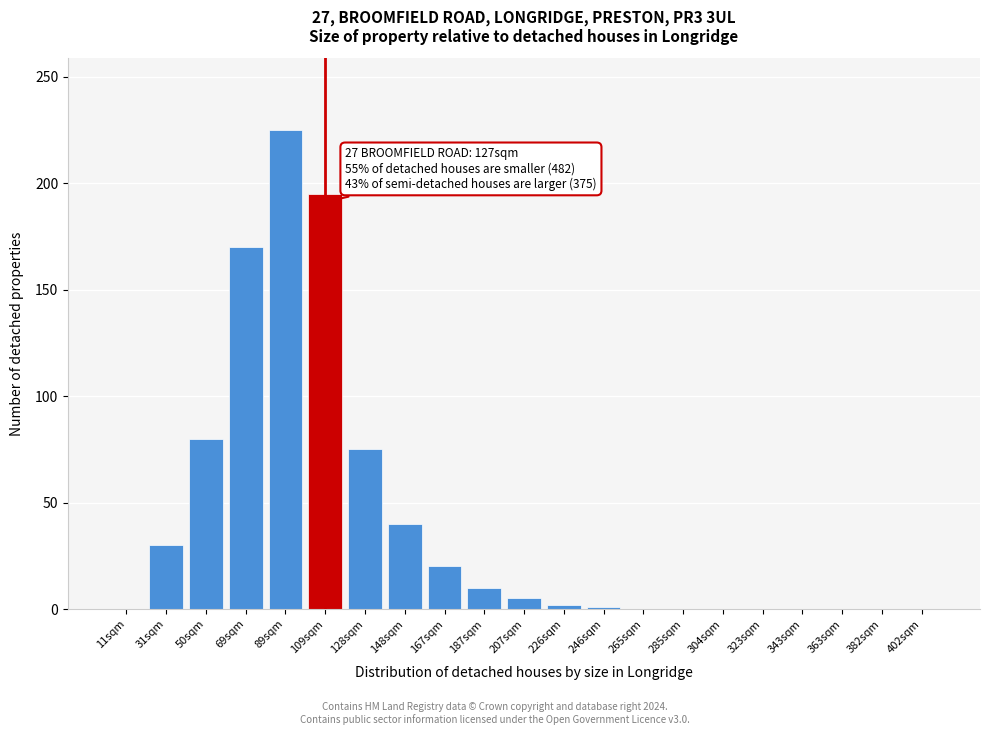

What is the sum of all values?

853